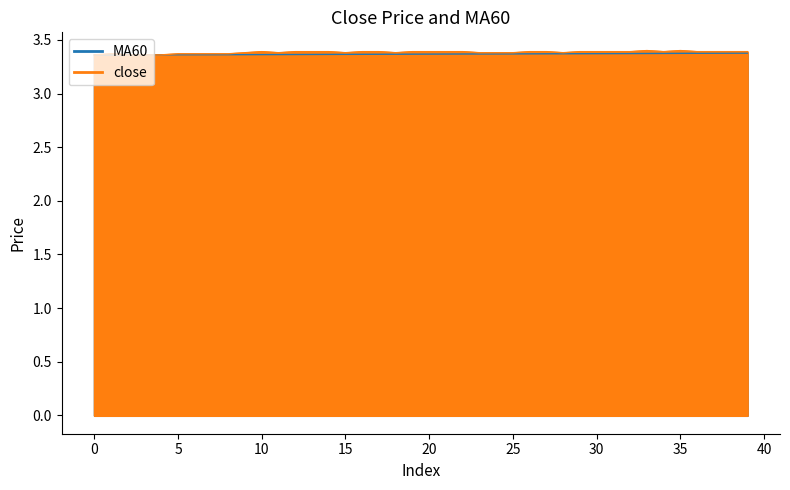

Rank the series at 16 from lowest to highest value.

MA60, close